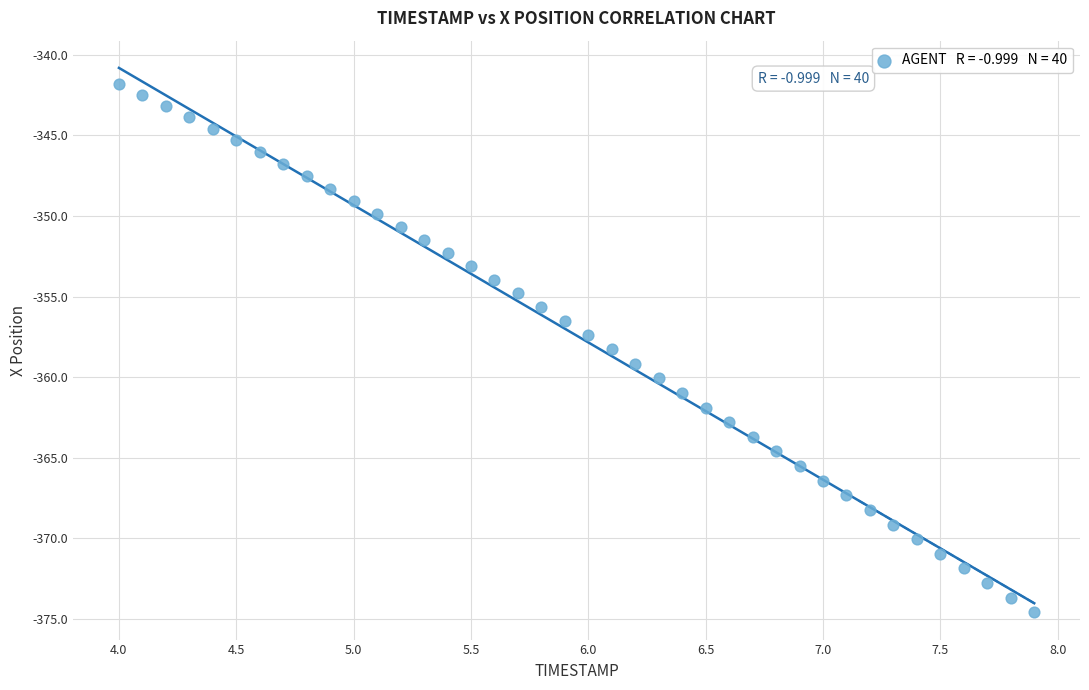

What is the range of X values (max minus min)?

3.9